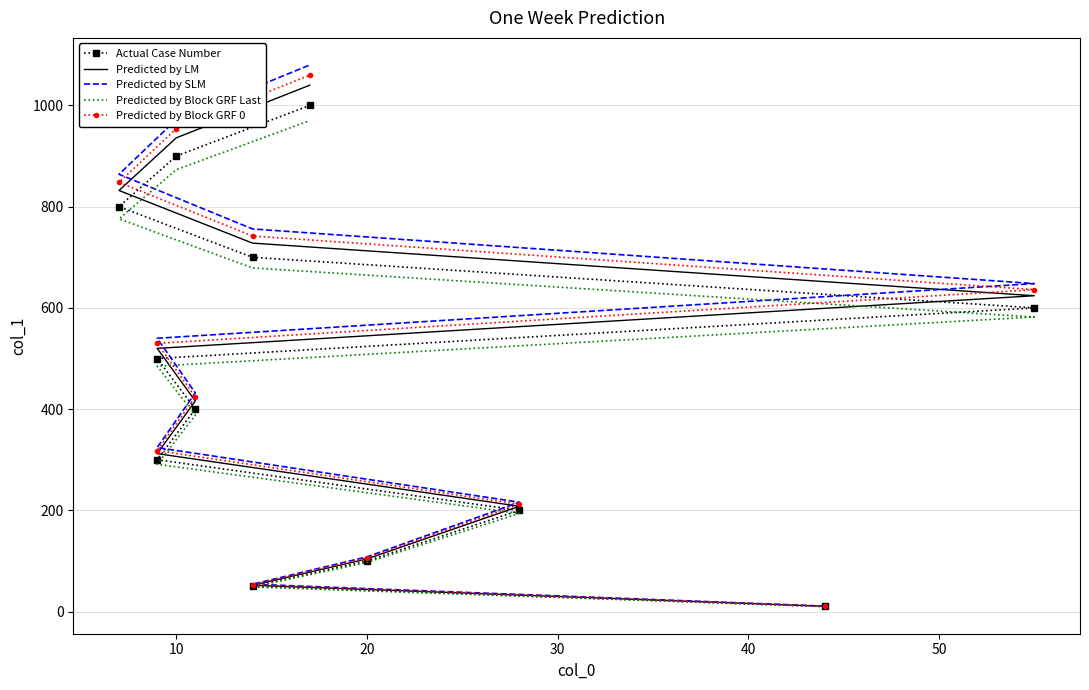

At how many categories does at least one series exceed 961?

2